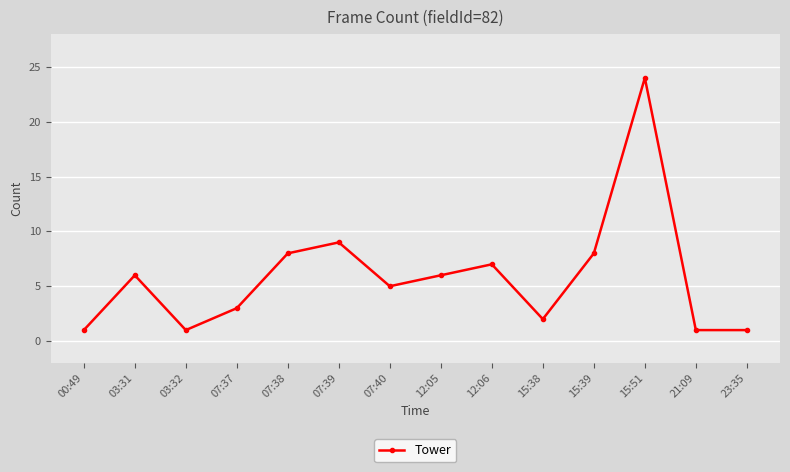

What is the change in value from 03:32 to 12:05?

+5